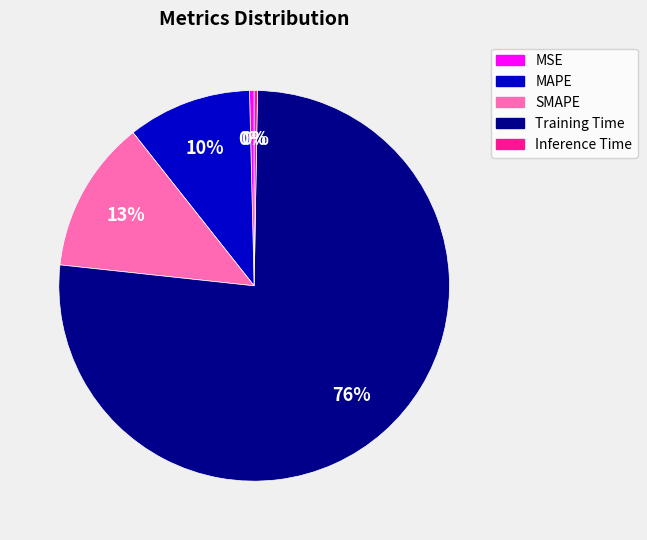

Which category accounts for the majority?

Training Time